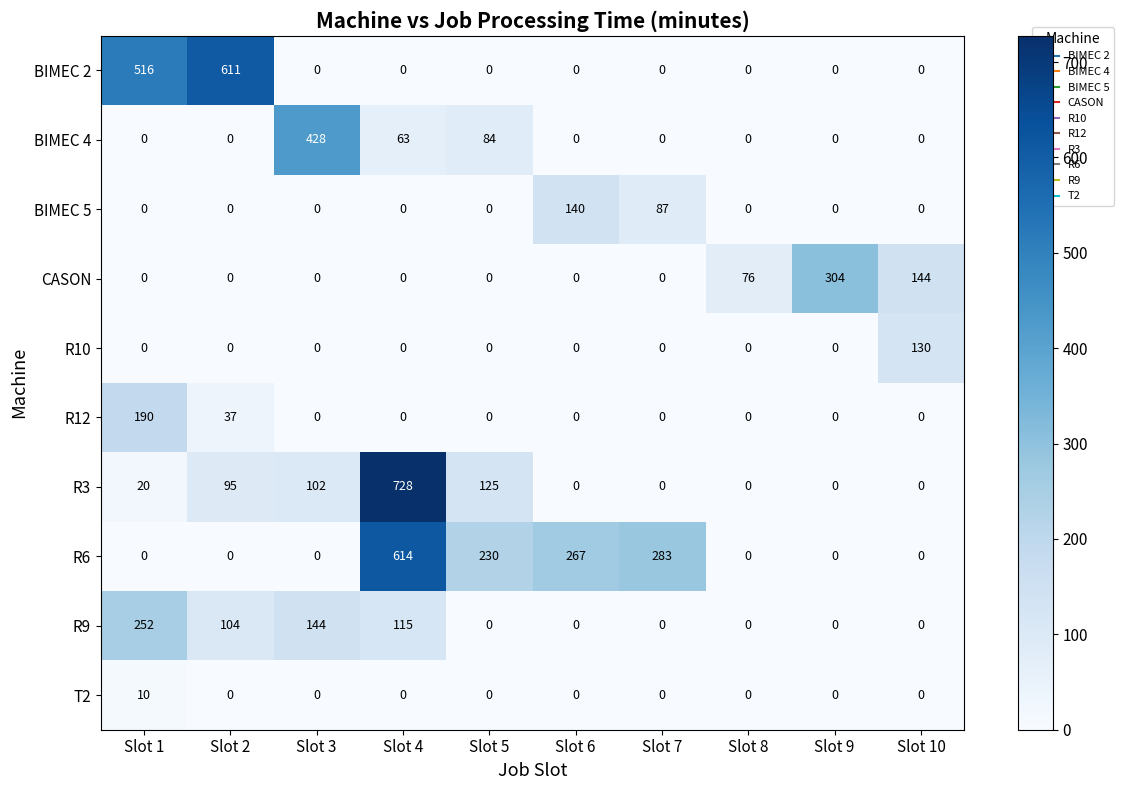

What is the sum of all BIMEC 2 values?

1127